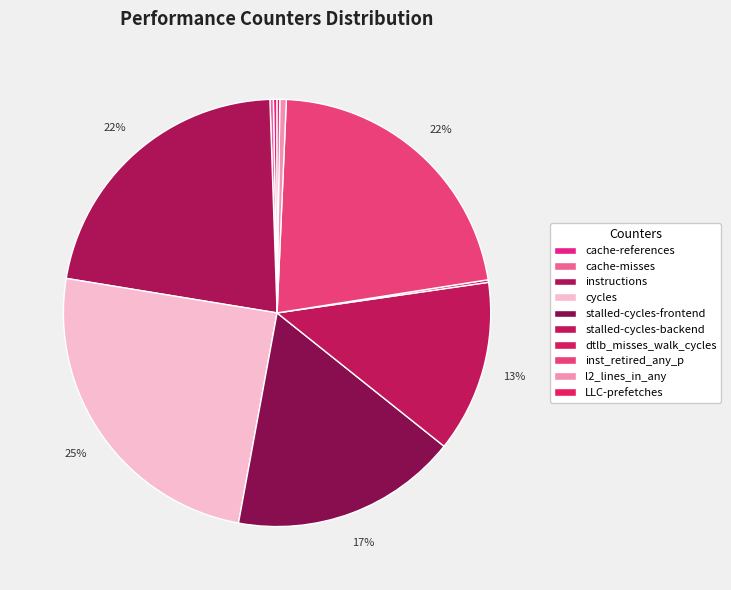

Which slice is the smallest?

dtlb_misses_walk_cycles